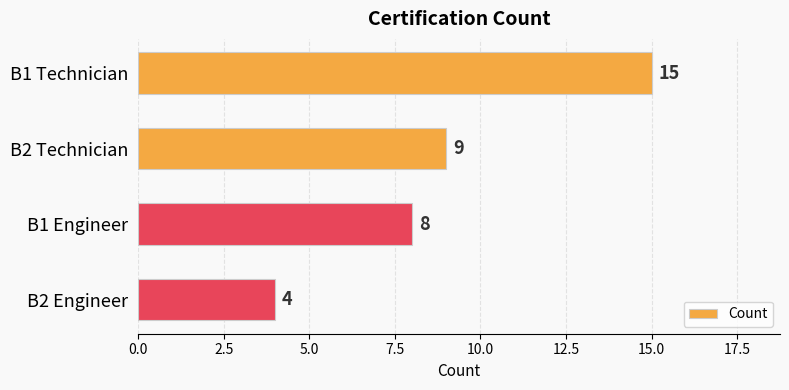

Rank the categories by value from lowest to highest.

B2 Engineer, B1 Engineer, B2 Technician, B1 Technician